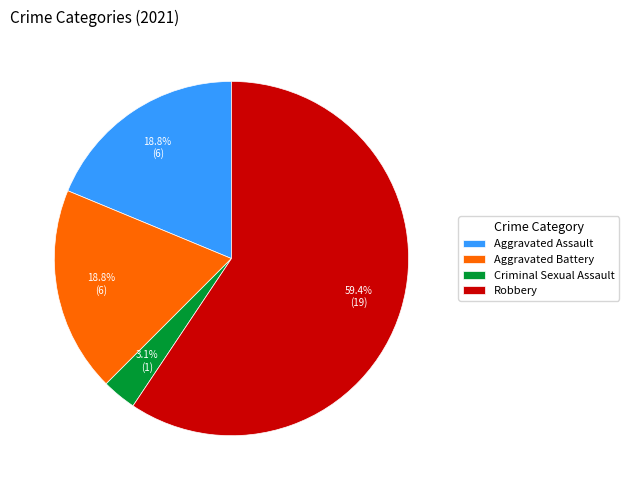

How many segments does this pie chart have?

4